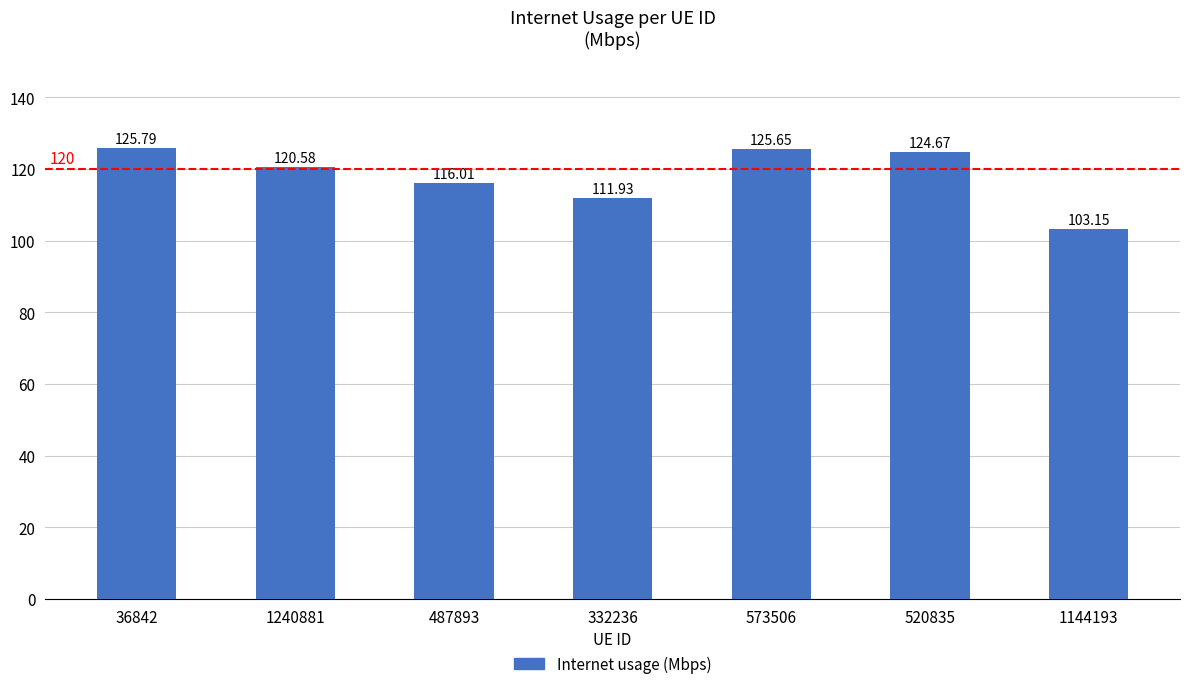

What is the change in value from 1240881 to 1144193?

-17.4